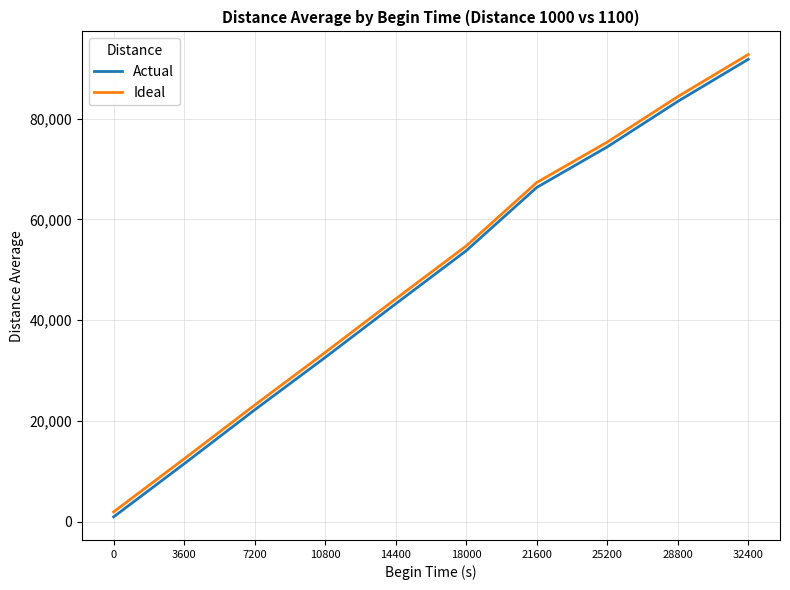

How many lines are shown in the chart?

2